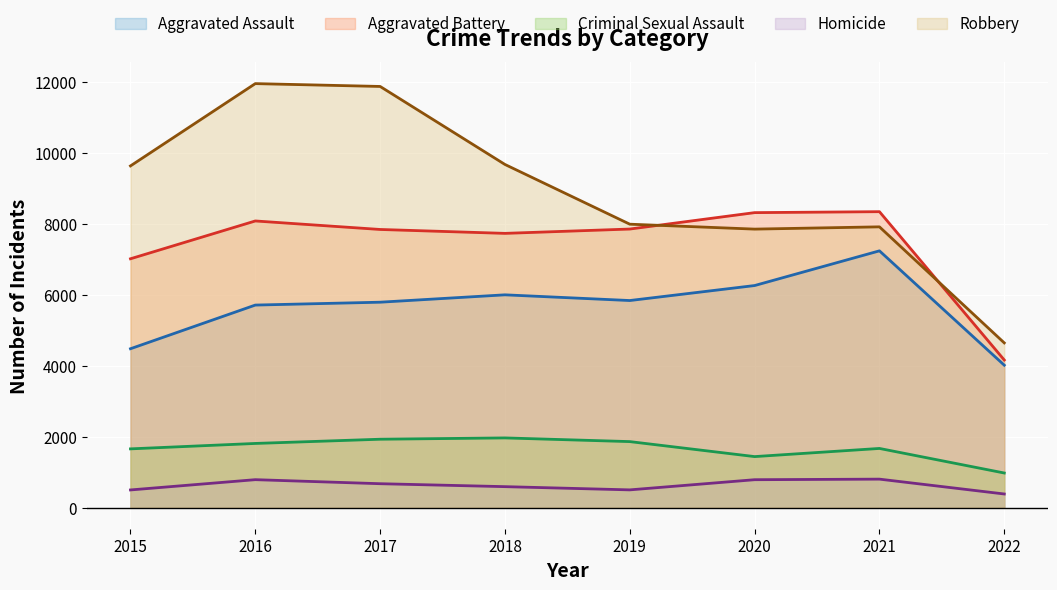

What is the difference between the highest and lowest values at 2016?

11174